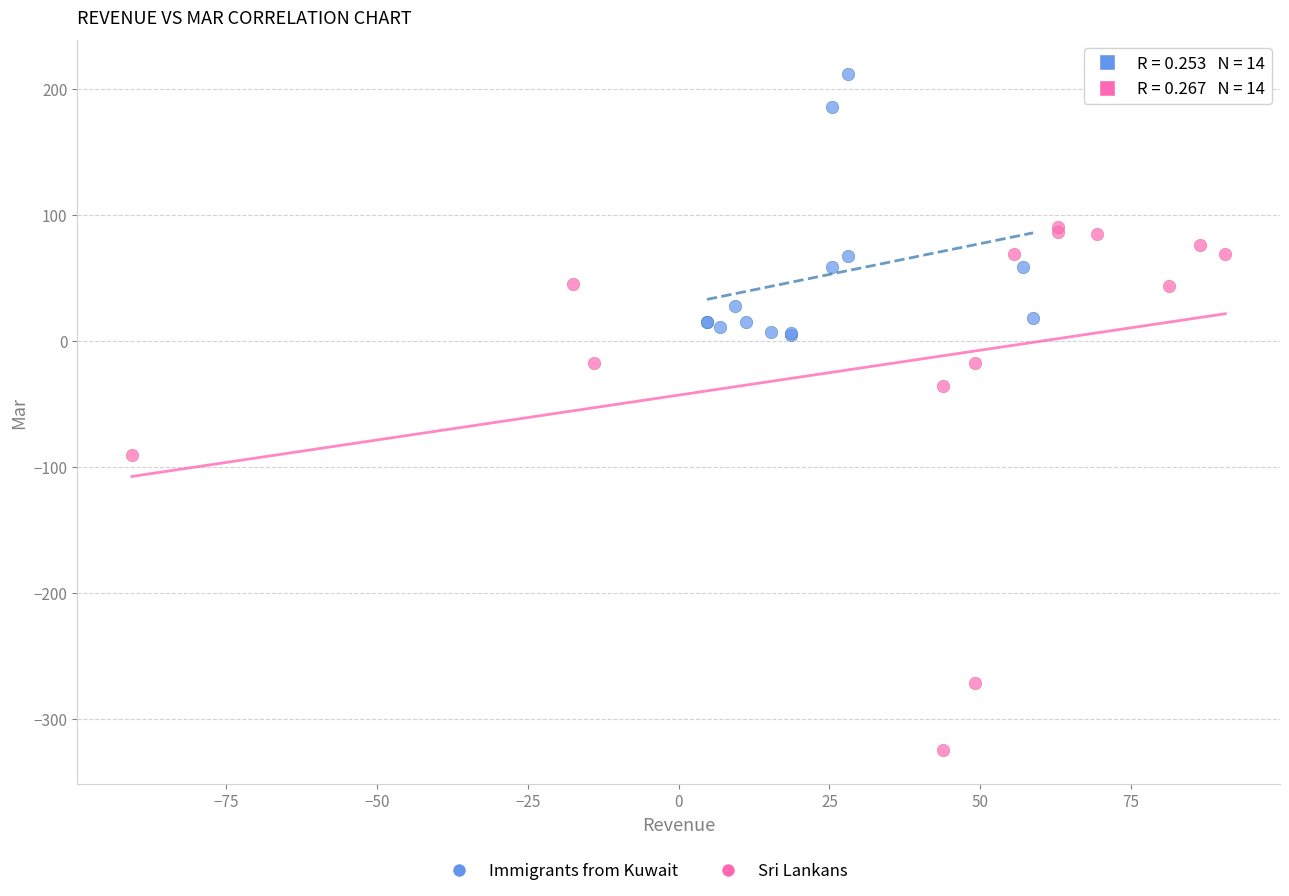

Which series has the widest spread of Y values?

Sri Lankans